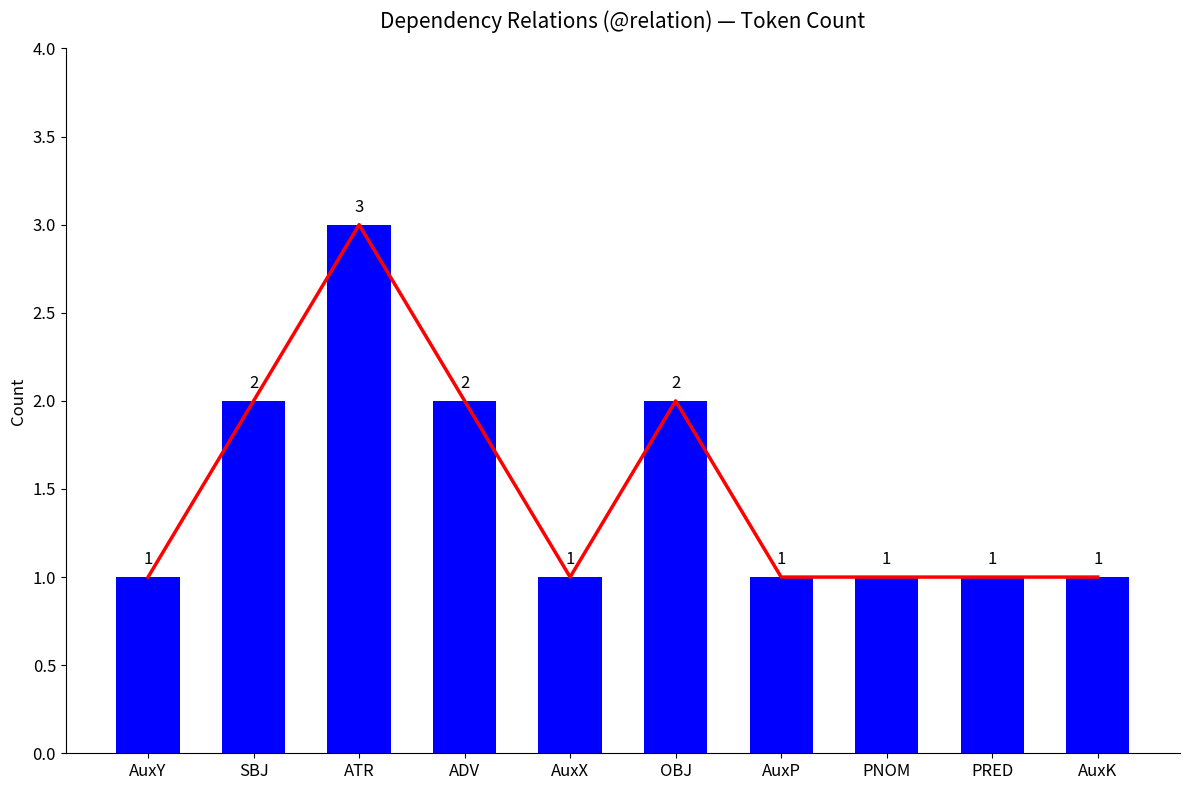

What is the sum of the Count values at ADV and AuxP?

3